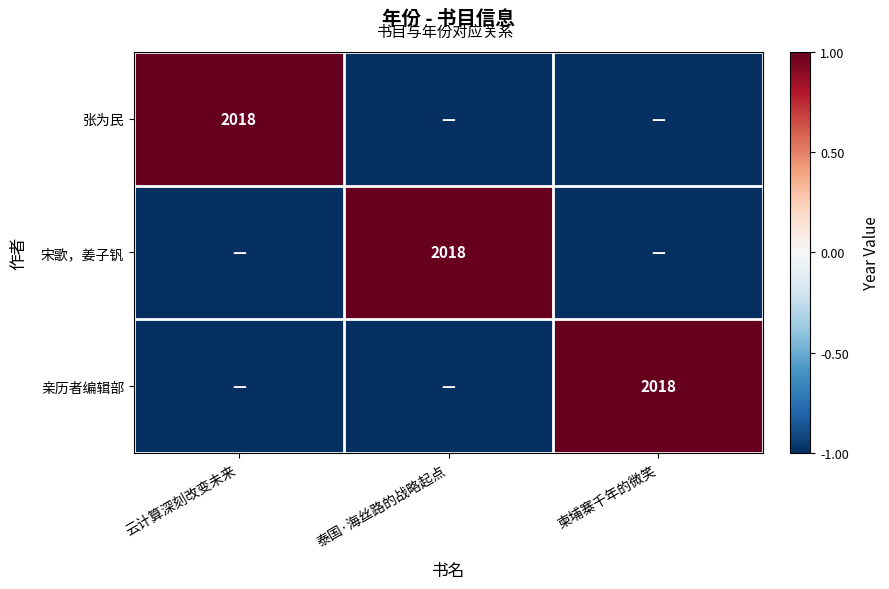

True or false: 张为民 has a value of 2018 at 云计算深刻改变未来.

True